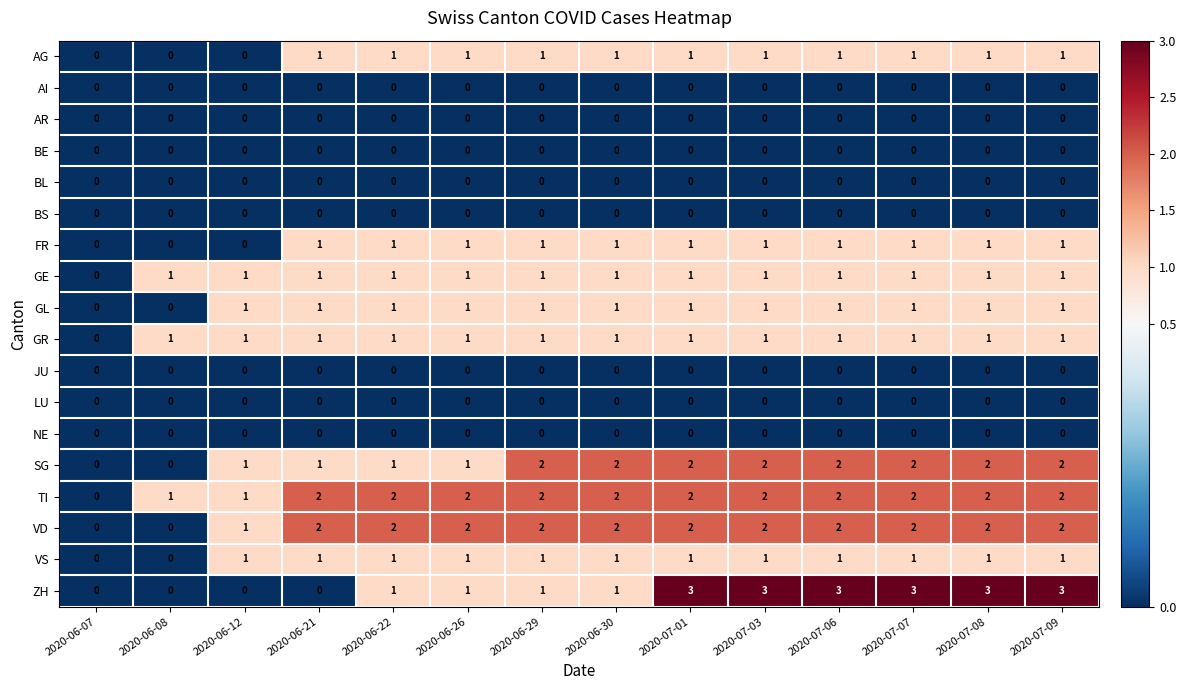

The FR series shows 1 at 2020-06-21. True or false?

True